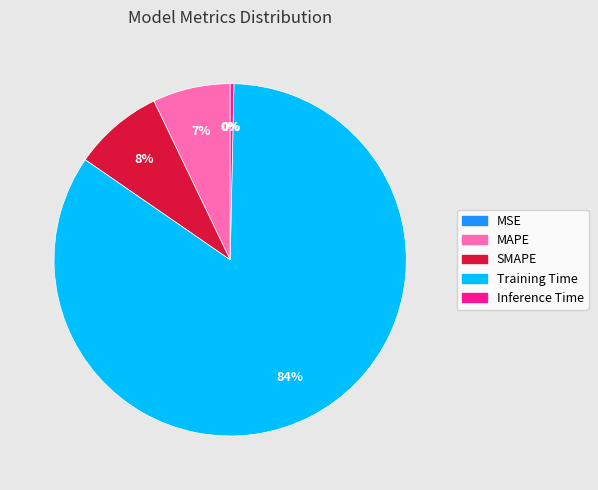

Which category has the biggest portion of the pie?

Training Time